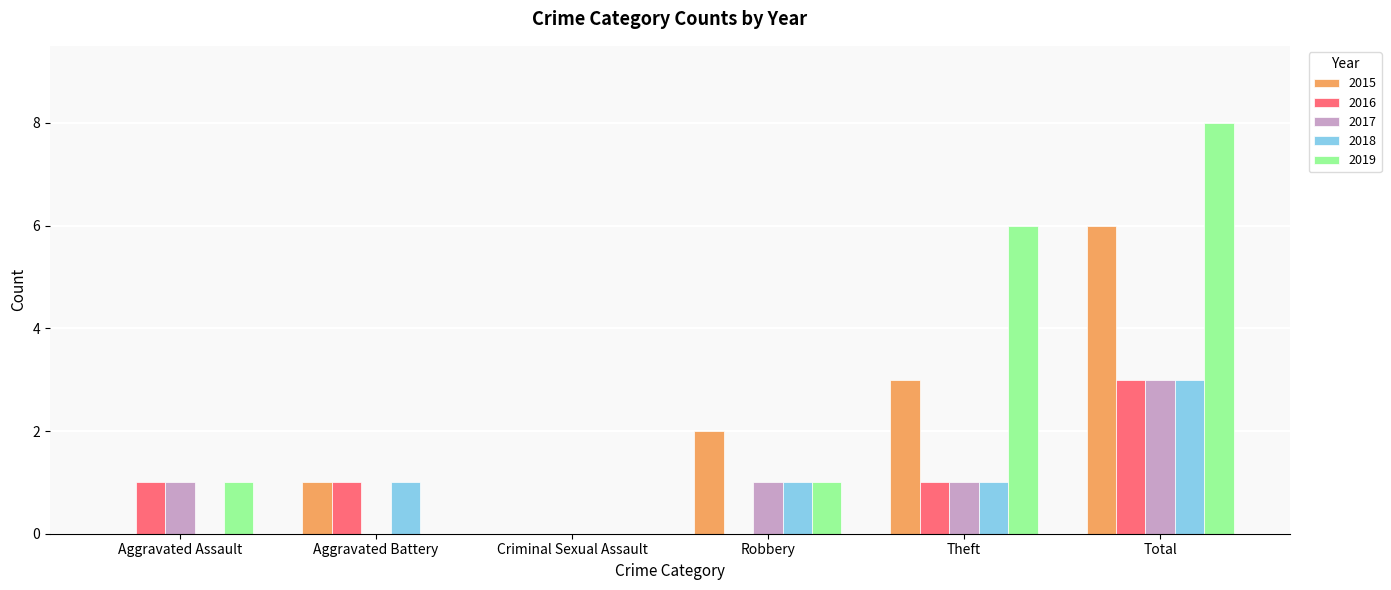

How many data points does each series have?

6